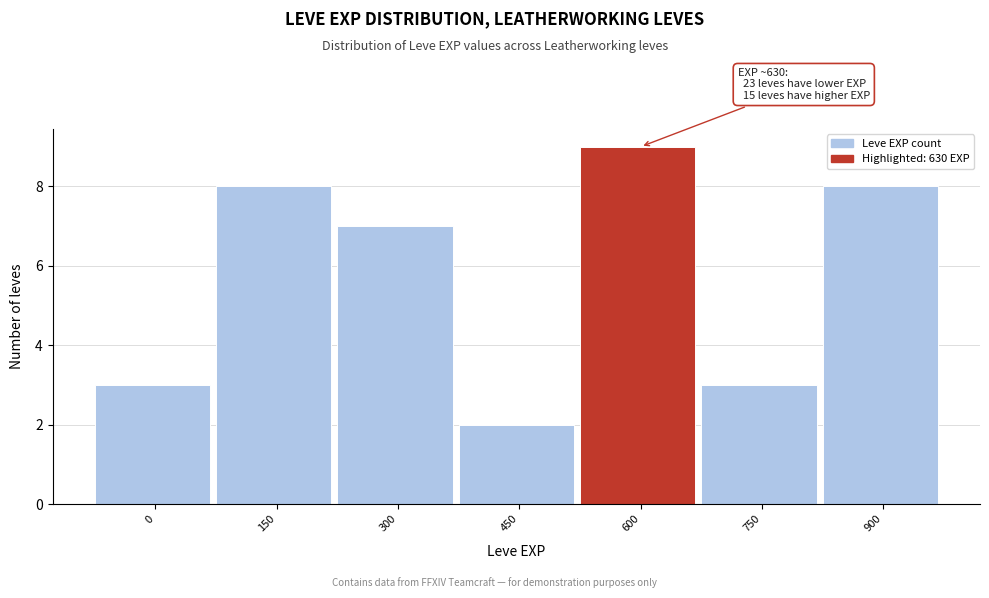

Reading left to right, extract all data points from this chart.

3	8	7	2	9	3	8